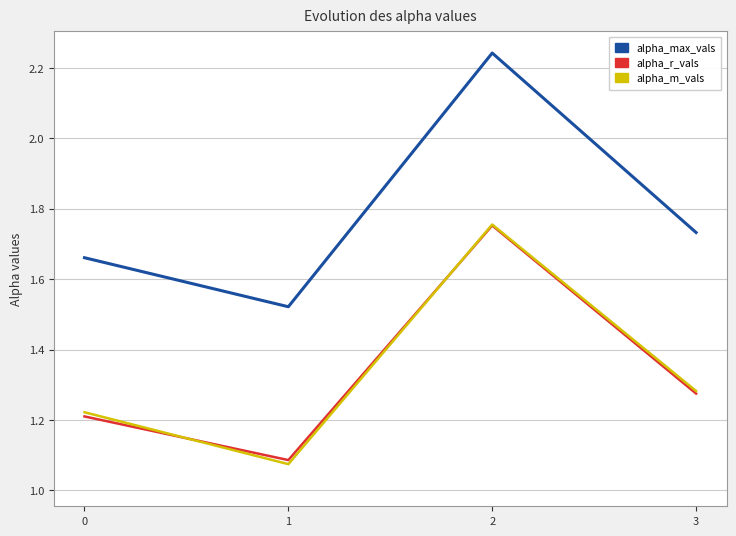

Is the value of alpha_max_vals at 3 greater than the value of alpha_r_vals at 3?

Yes